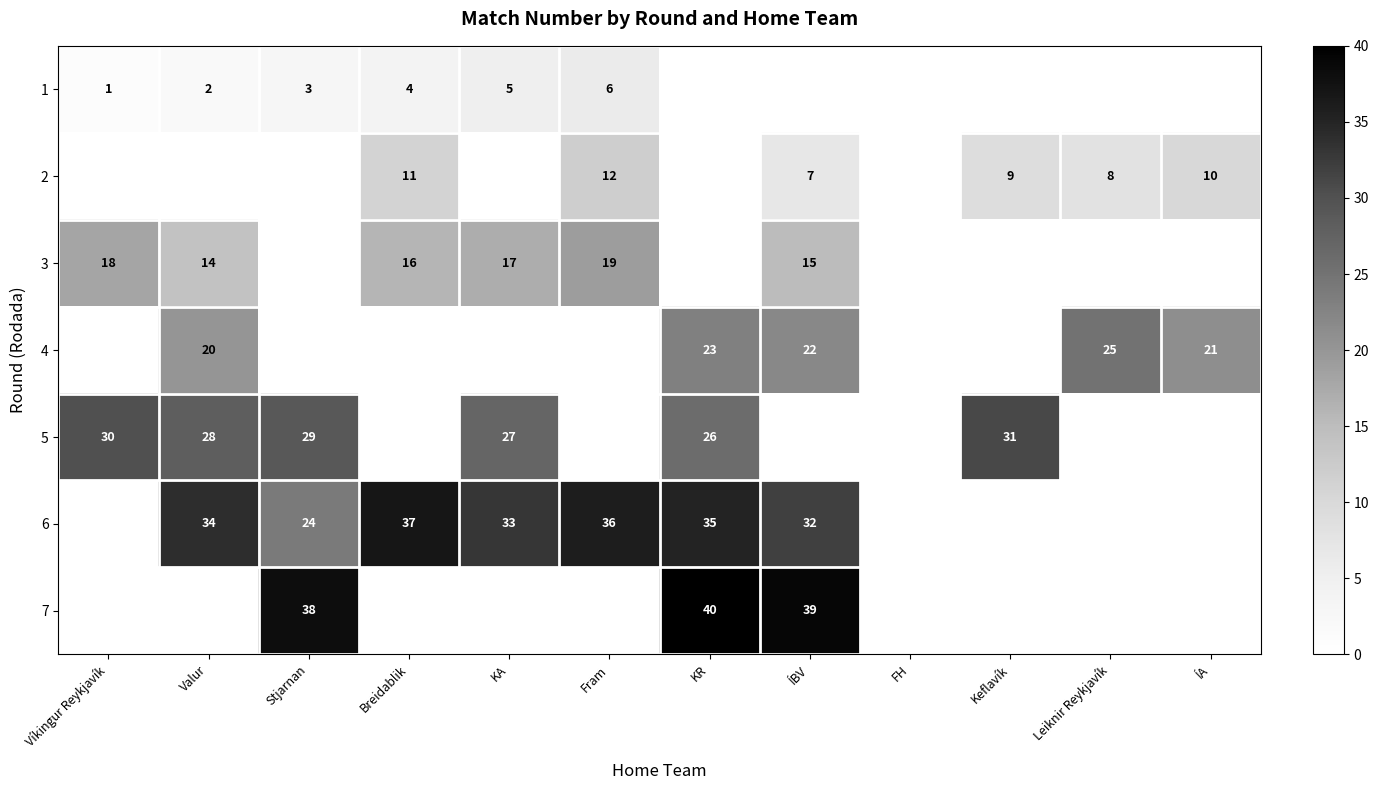

What is the difference between the 1 values at Fram and Stjarnan?

3